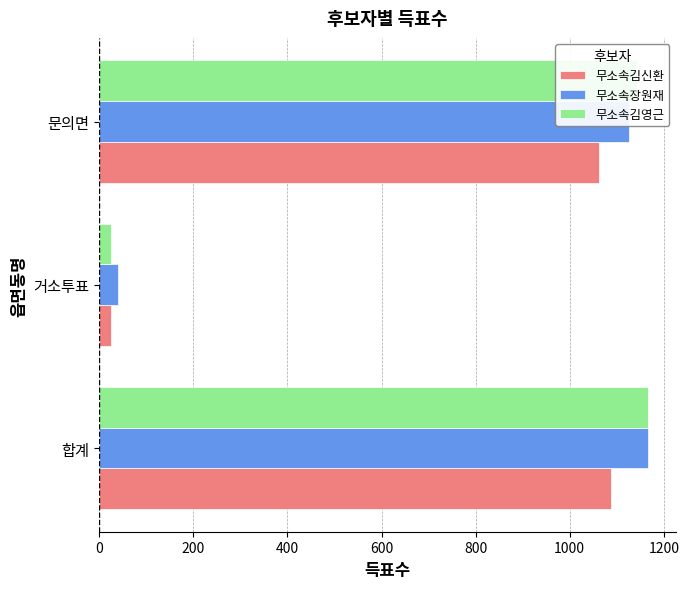

Between 합계 and 거소투표, which series saw the biggest shift?

무소속김영근